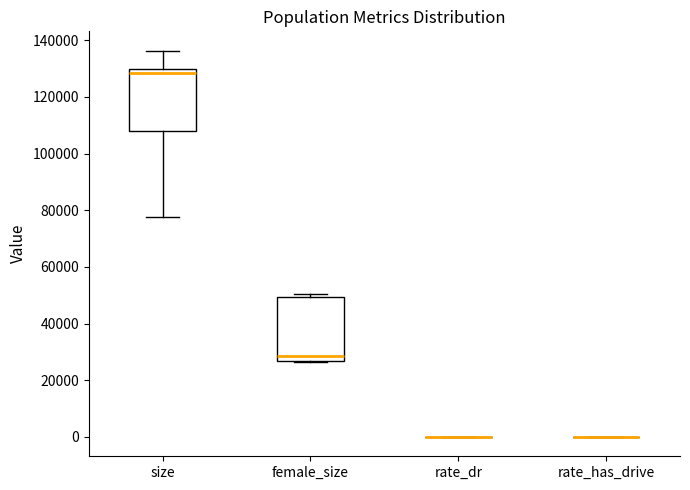

Reading left to right, read every box against the y-axis: the position of its median line, the range the box covers, and the ends of its whiskers. The values are not printed on the chart, so give them approximately, as read against the axis.

size: median 128000, box 108000 to 130000, whiskers 78000 to 136000
female_size: median 28000, box 26000 to 50000, whiskers 26000 to 50000 (just above the box's upper edge)
rate_dr: box collapsed to a line at 0, whiskers 0 to 0
rate_has_drive: box collapsed to a line at 0, whiskers 0 to 0